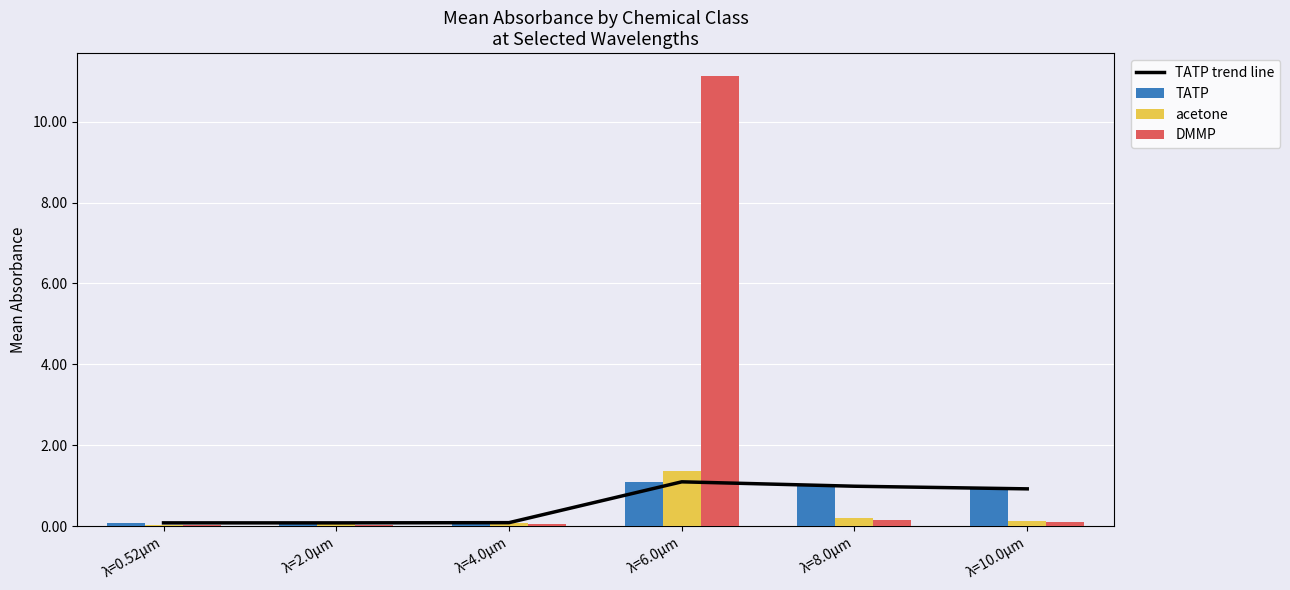

Reading right to left, transcribe all the data shown in this chart.

TATP trend line: 0.9	1.0	1.1	0.1	0.1	0.1
TATP: 0.9	1.0	1.1	0.1	0.1	0.1
acetone: 0.1	0.2	1.4	0.1	0.1	0.0
DMMP: 0.1	0.1	11.1	0.0	0.0	0.0